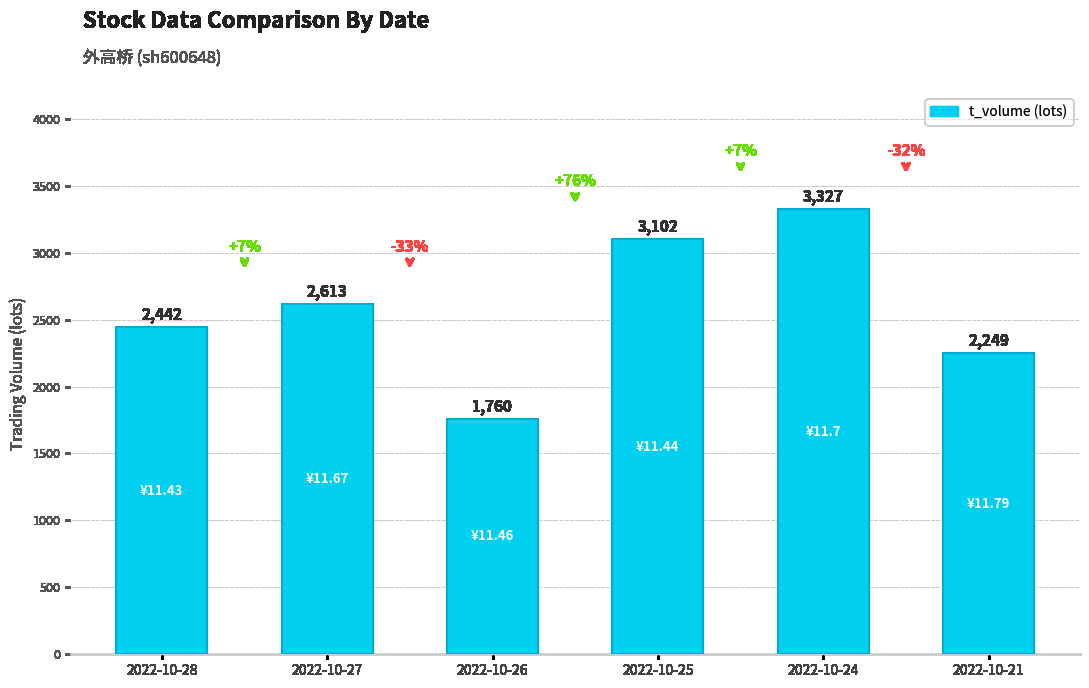

Approximately how many times larger is the value at 2022-10-25 compared to 2022-10-24?

0.9